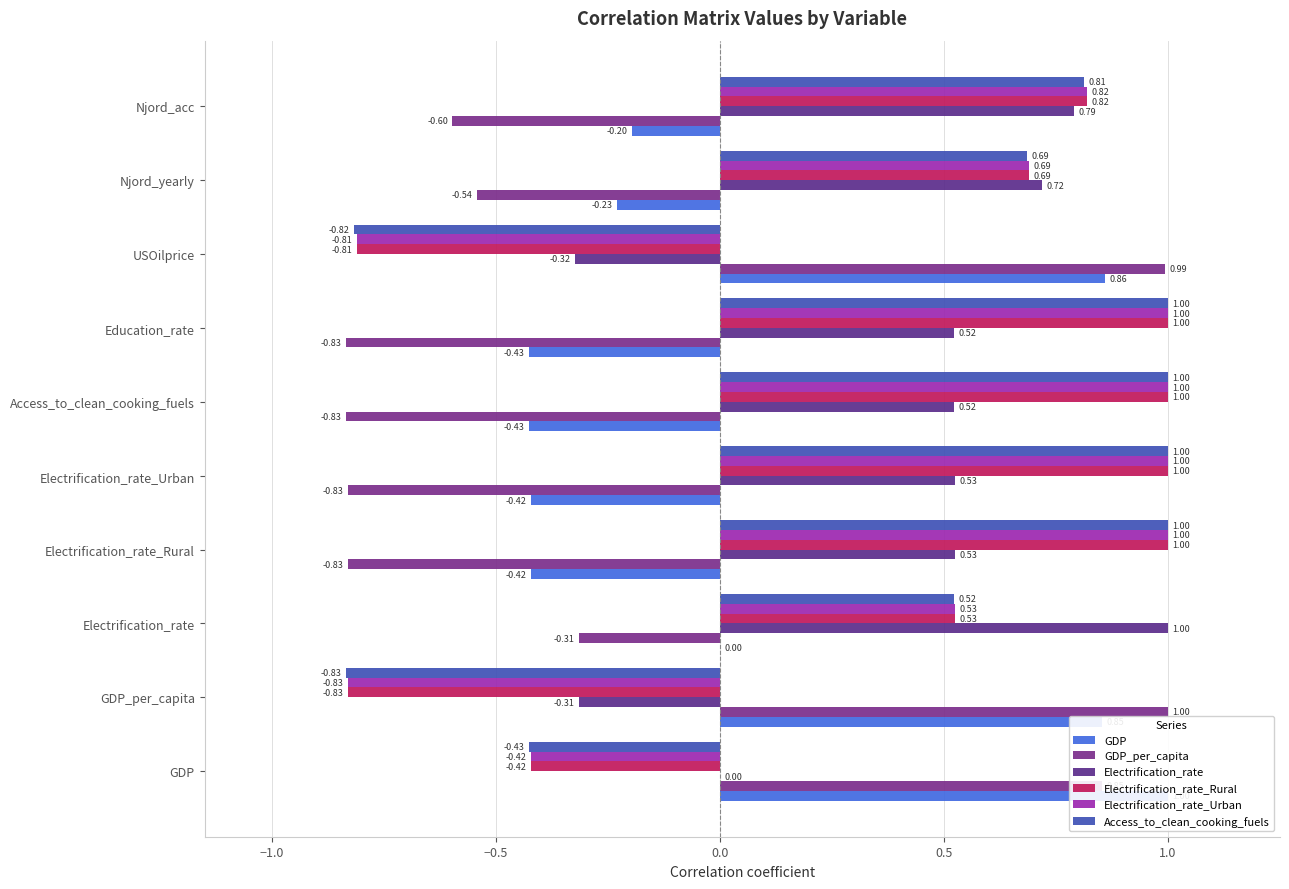

Which series has the largest range (max minus min)?

GDP_per_capita